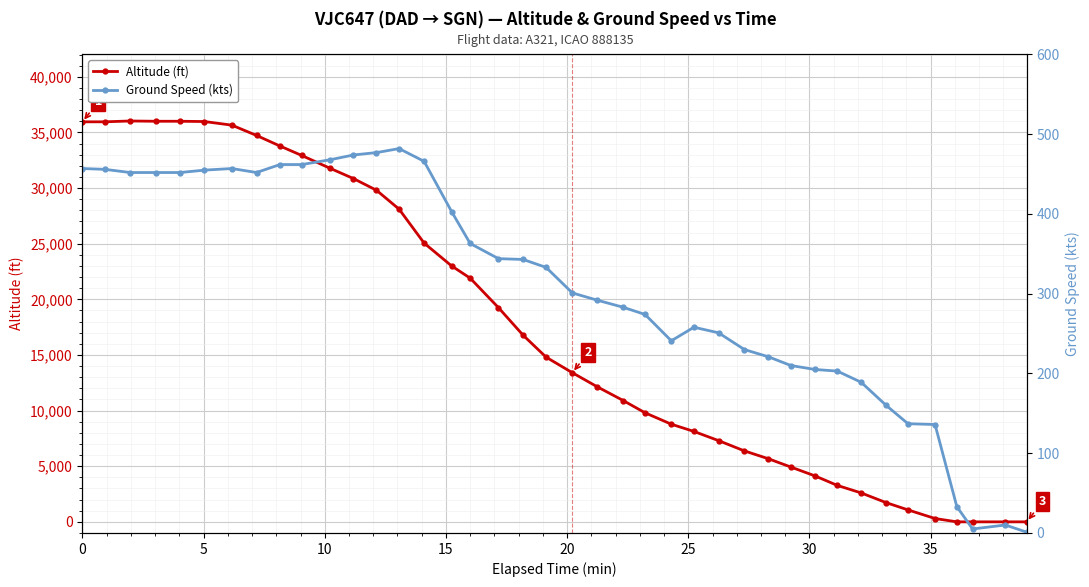

What is the maximum value for Altitude (ft)?

36025